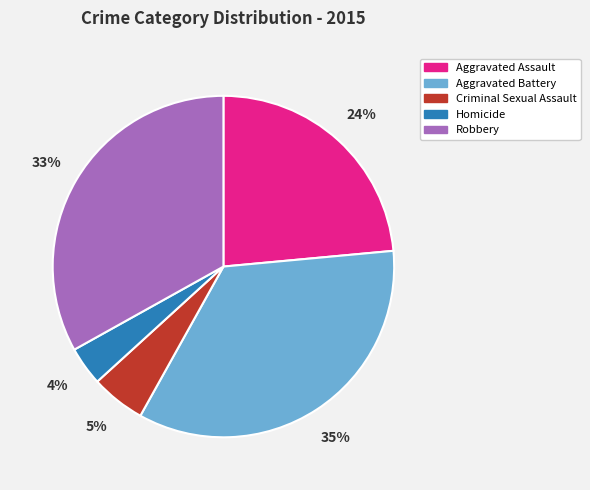

To the nearest percent, what is the difference between the largest and smallest slice percentages?

31%